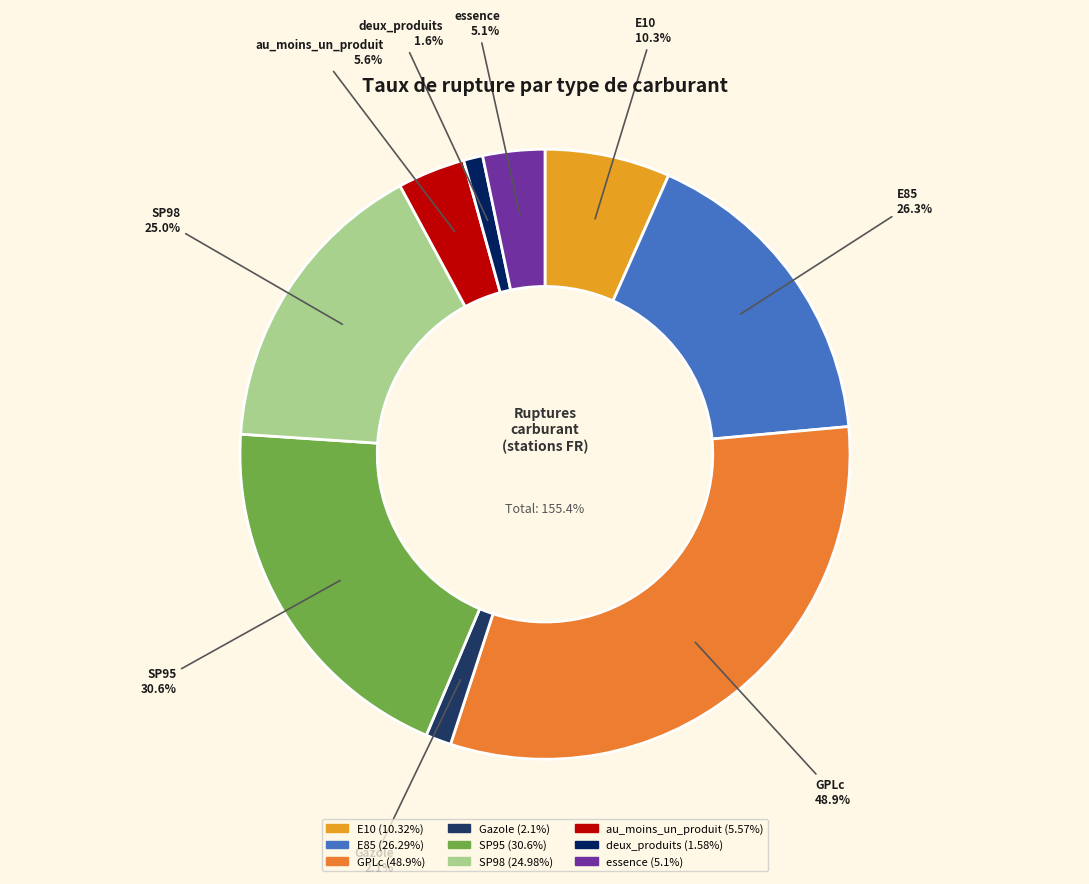

To the nearest percent, what portion does essence represent?

3%